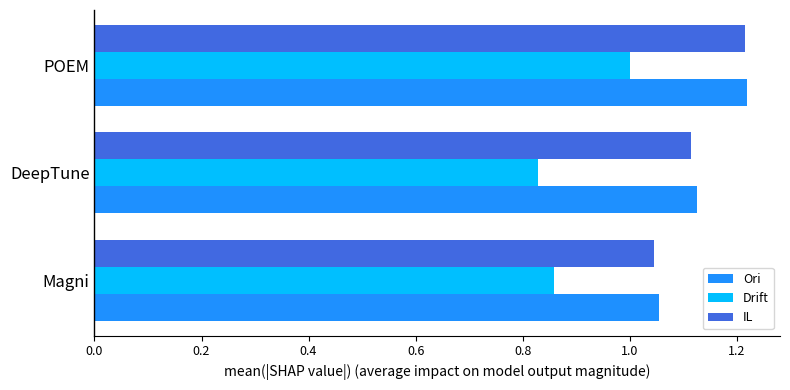

Which category has the highest value across all series?

POEM